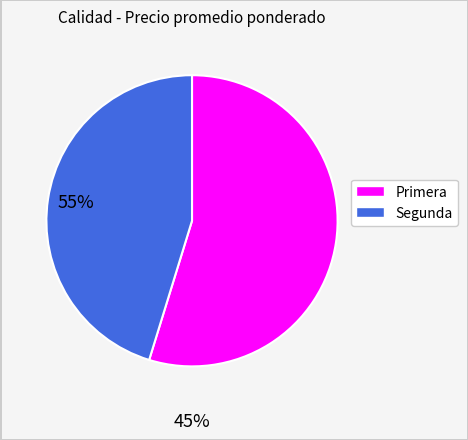

Which category has the smallest portion of the pie?

Segunda